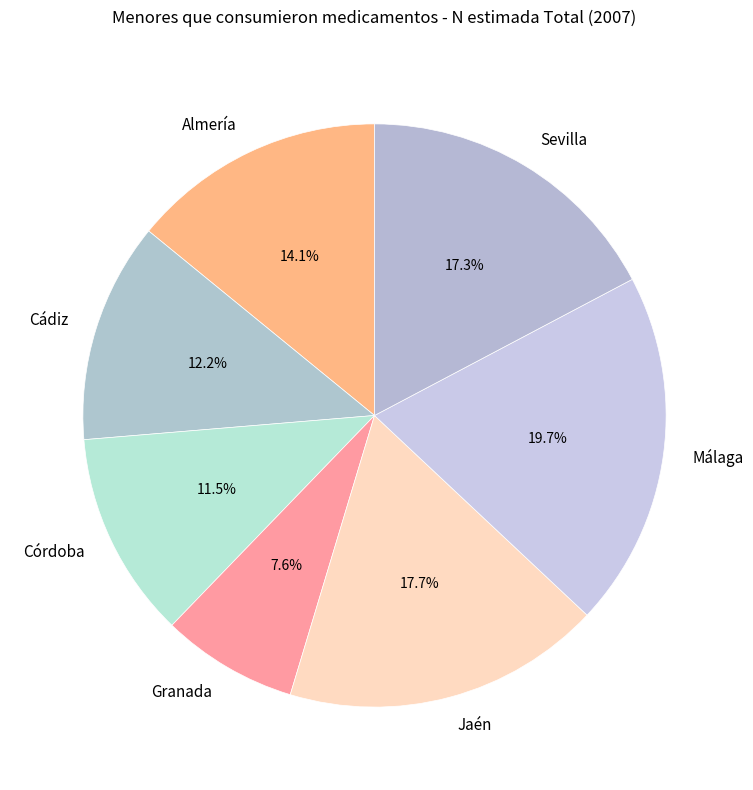

True or false: Granada accounts for 14% of the total.

False